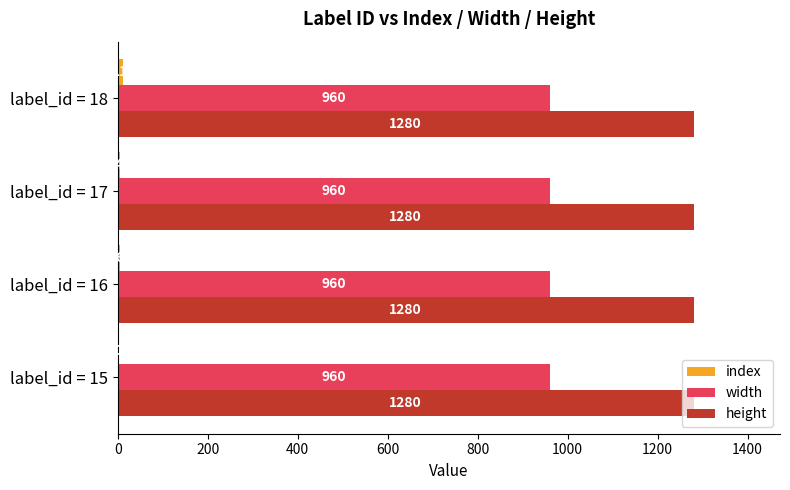

At which category is the sum across all series the highest?

label_id = 18